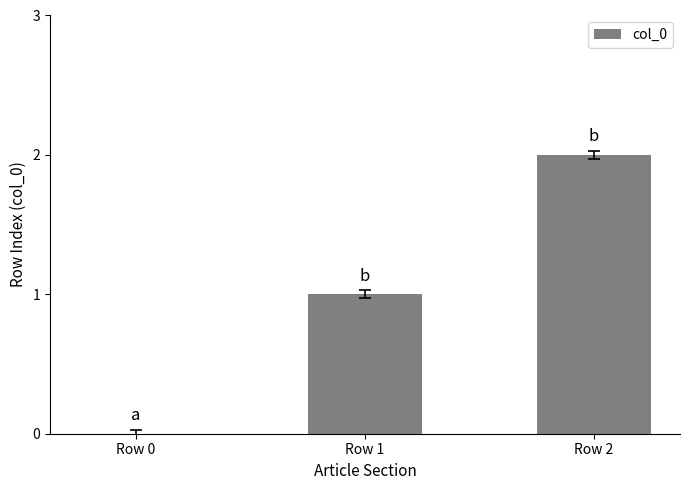

Which category has the highest value across all series?

Row 2